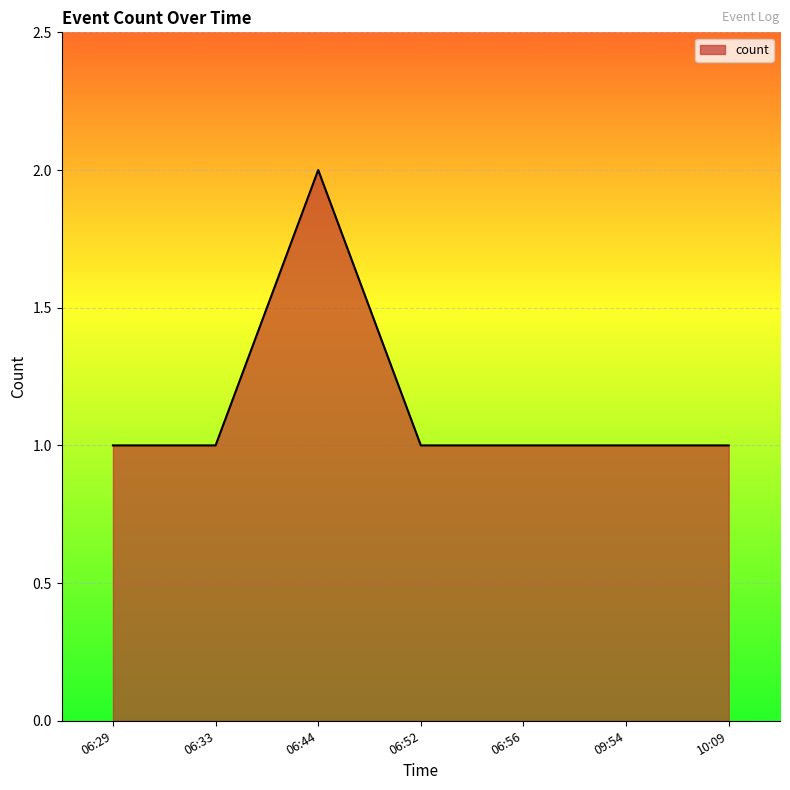

What position from the right is 06:52?

4